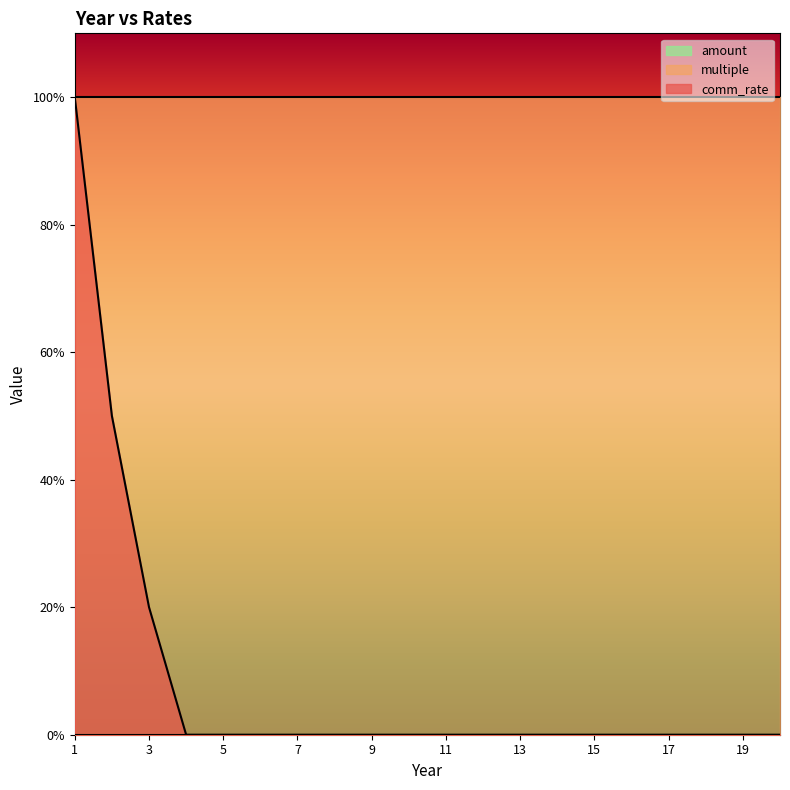

Reading left to right, extract all data points from this chart.

comm_rate: 1.0	0.5	0.2	0.0	0.0	0.0	0.0	0.0	0.0	0.0	0.0	0.0	0.0	0.0	0.0	0.0	0.0	0.0	0.0	0.0
multiple: 1.0	1.0	1.0	1.0	1.0	1.0	1.0	1.0	1.0	1.0	1.0	1.0	1.0	1.0	1.0	1.0	1.0	1.0	1.0	1.0
amount: 0.0	0.0	0.0	0.0	0.0	0.0	0.0	0.0	0.0	0.0	0.0	0.0	0.0	0.0	0.0	0.0	0.0	0.0	0.0	0.0